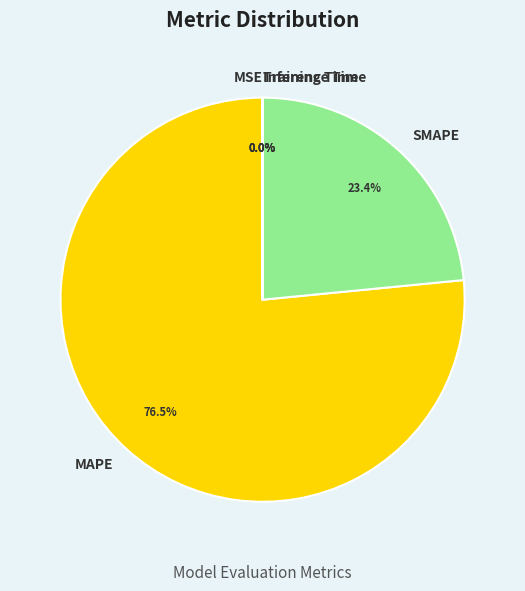

The SMAPE slice represents 23% of the pie. True or false?

True